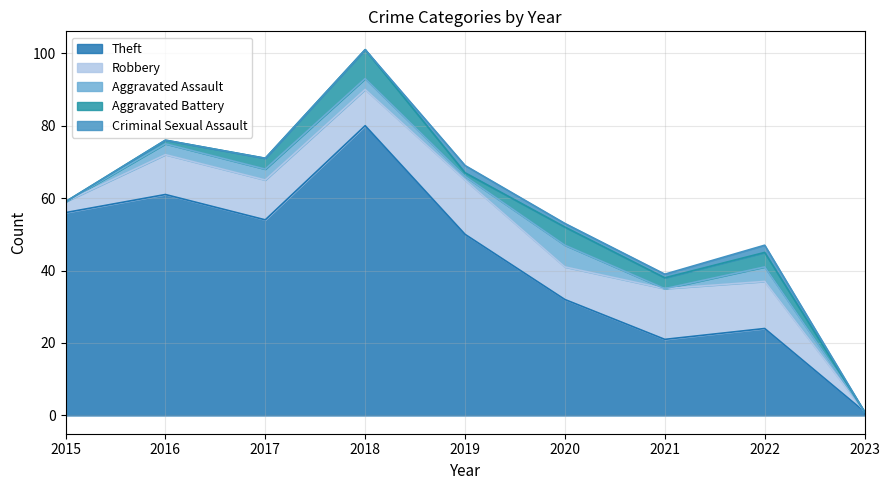

What is the greatest value displayed?

80